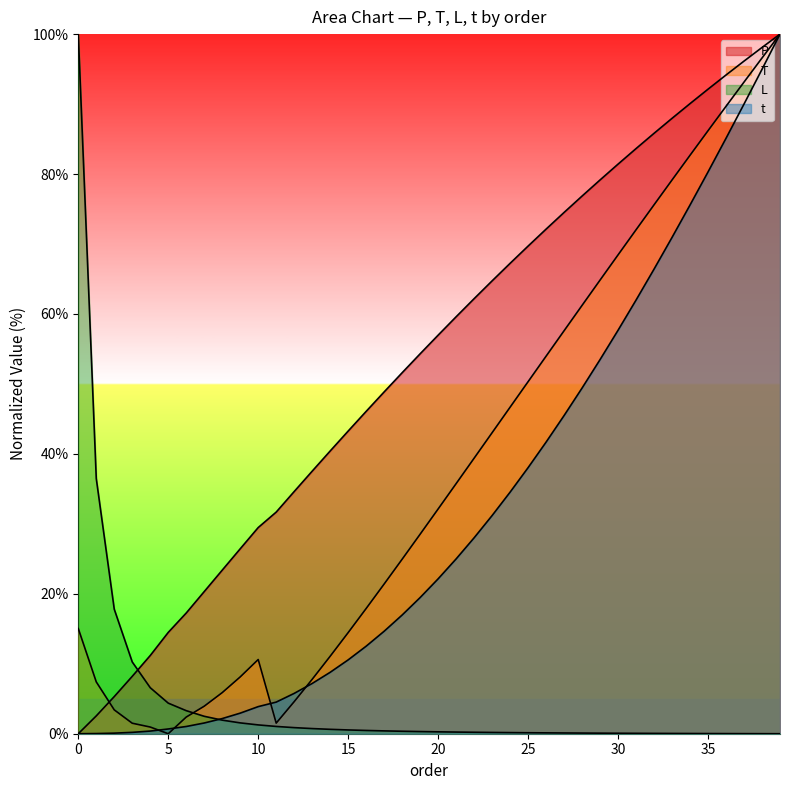

At which category is the sum across all series the highest?

39